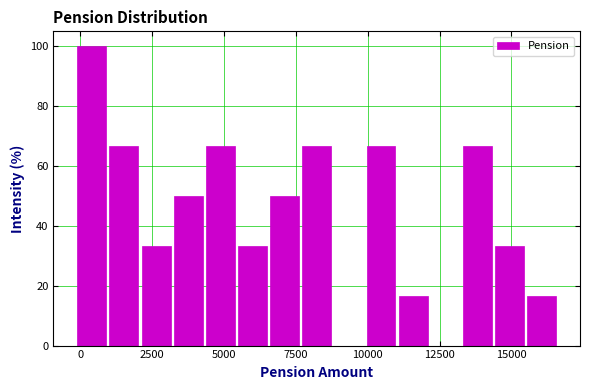

Read against the x-axis, roughly where is the centre of the tallest bar?

500